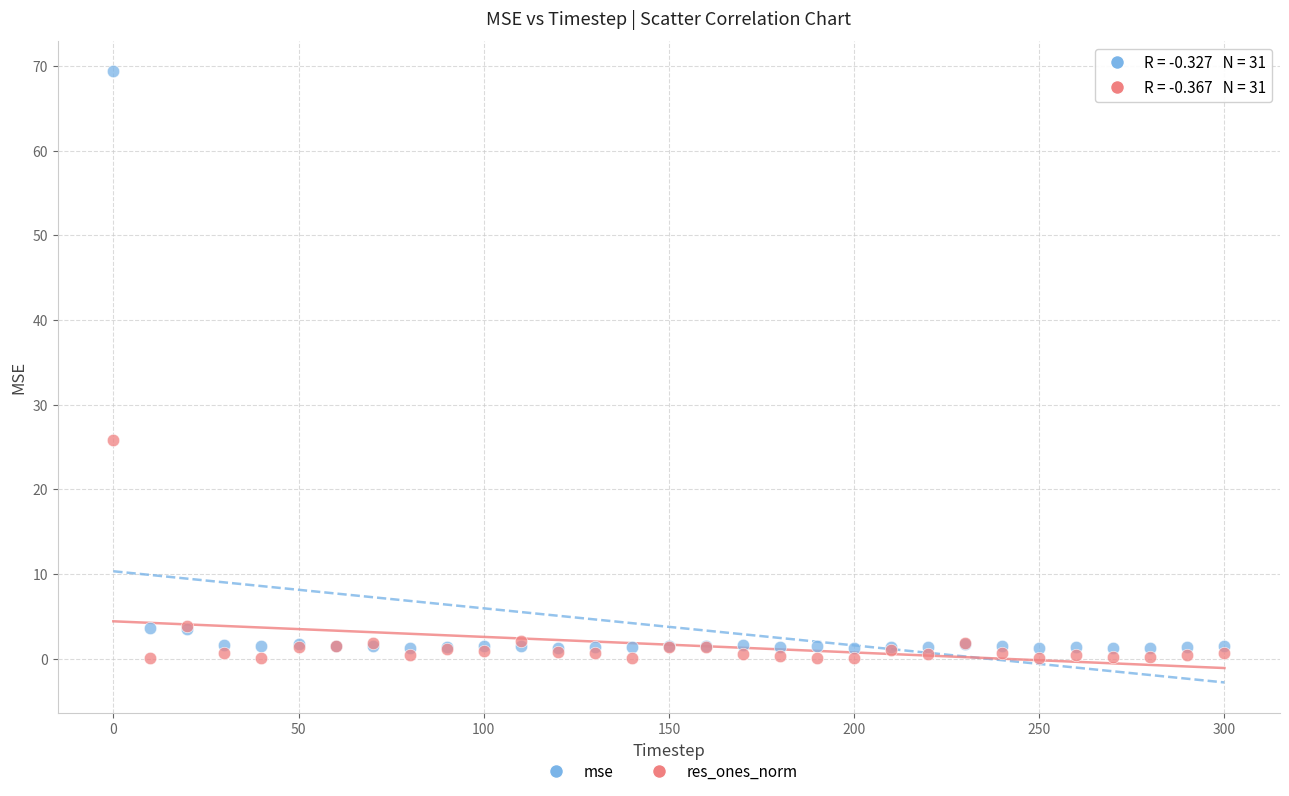

What is the X range (max minus min) for the scatter plot?

300.0